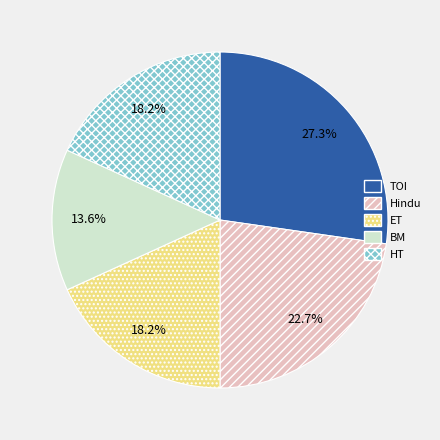

What is the largest slice in the pie chart?

TOI